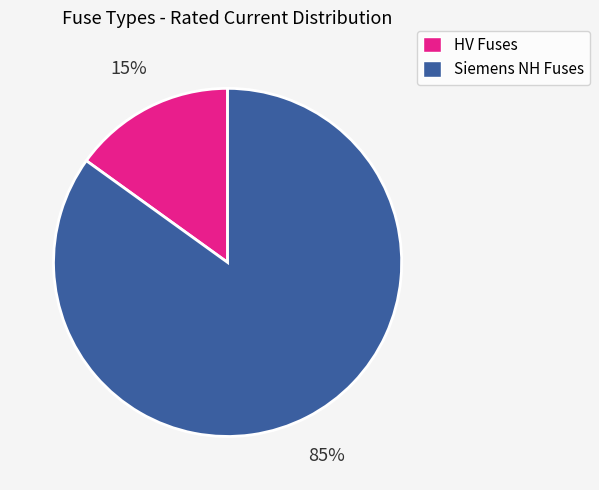

To the nearest percent, what is the difference between the largest and smallest slice percentages?

70%